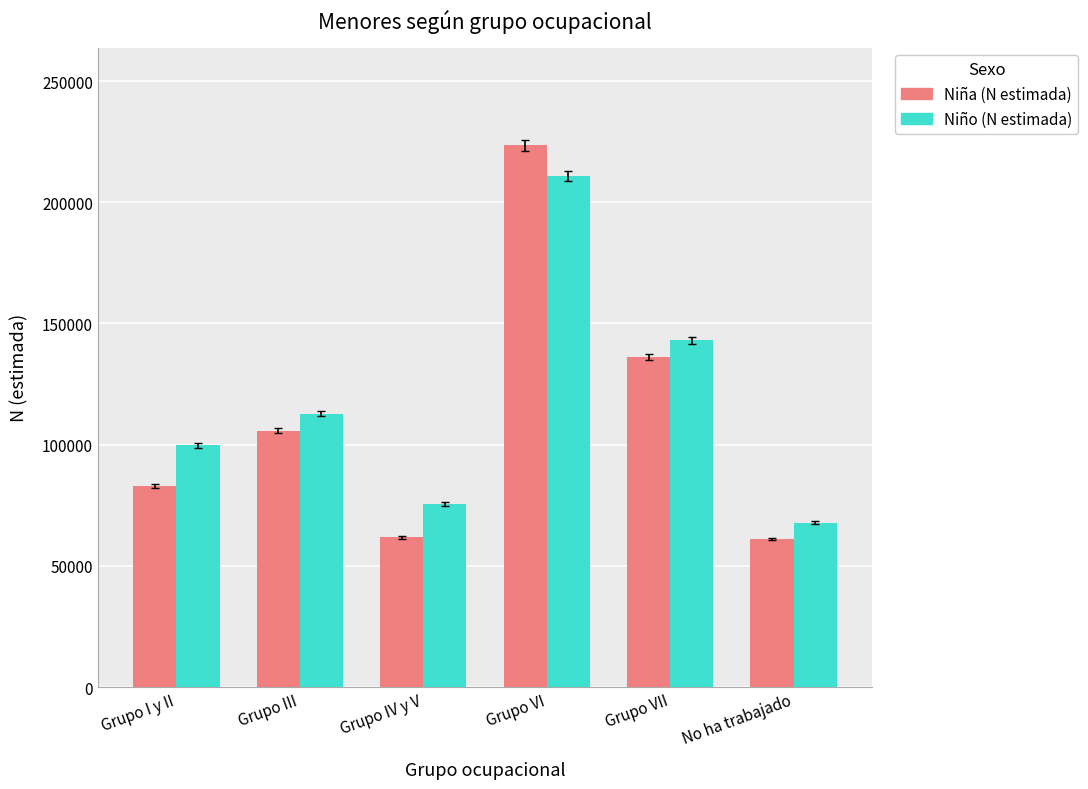

True or false: Niño (N estimada) has a value of 210854 at Grupo VI.

True